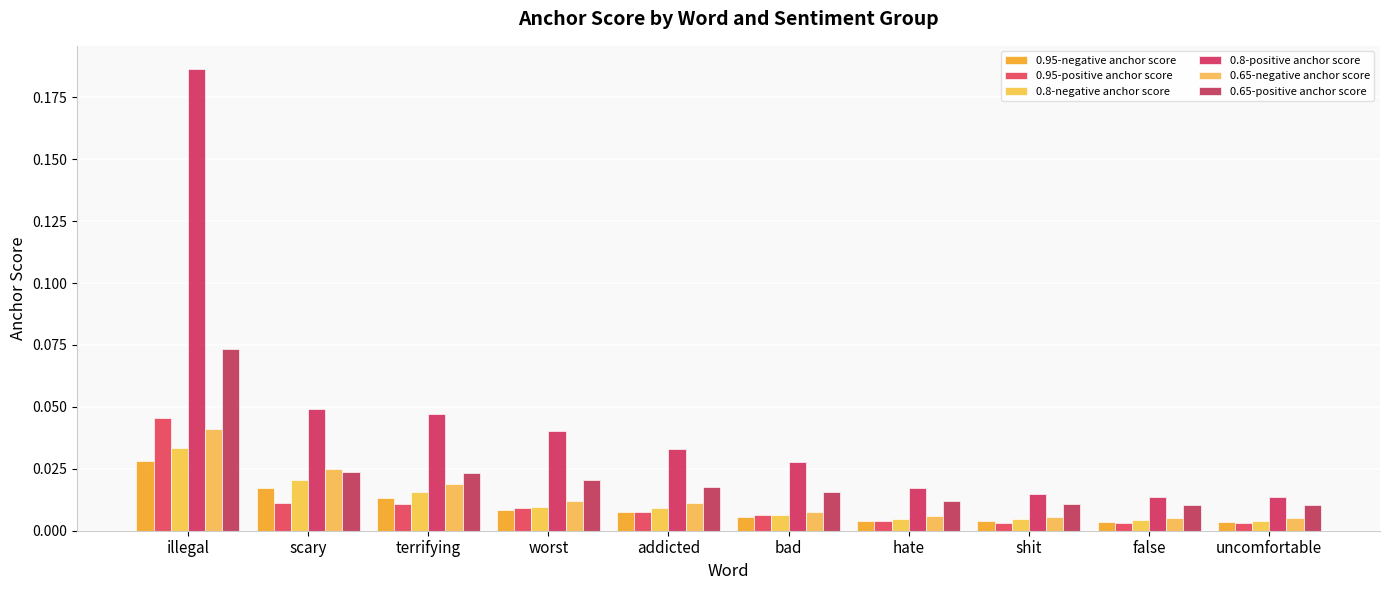

Is the value of 0.95-positive anchor score at shit greater than the value of 0.8-negative anchor score at addicted?

No